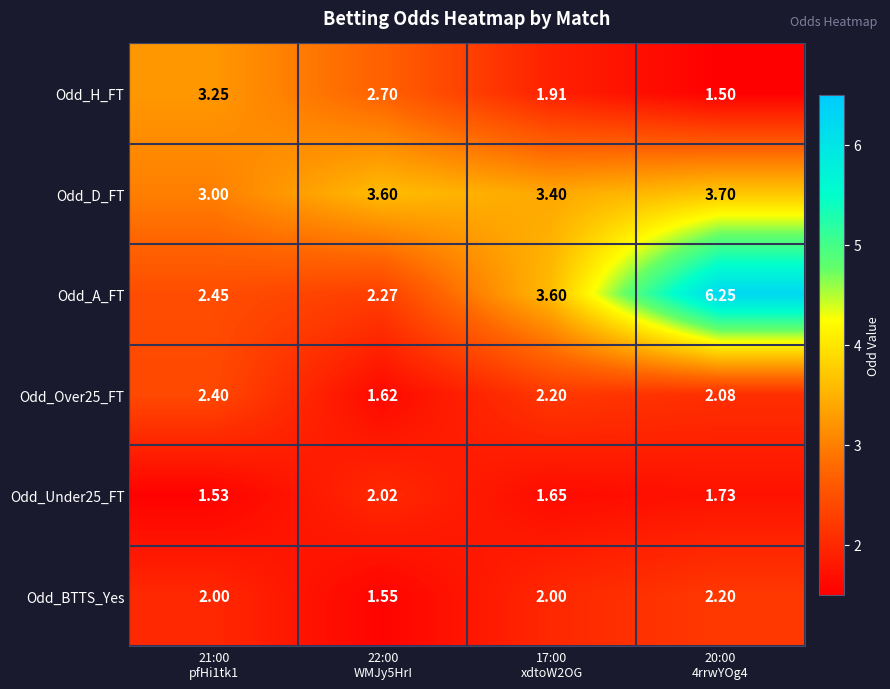

At how many categories does at least one series exceed 4?

1